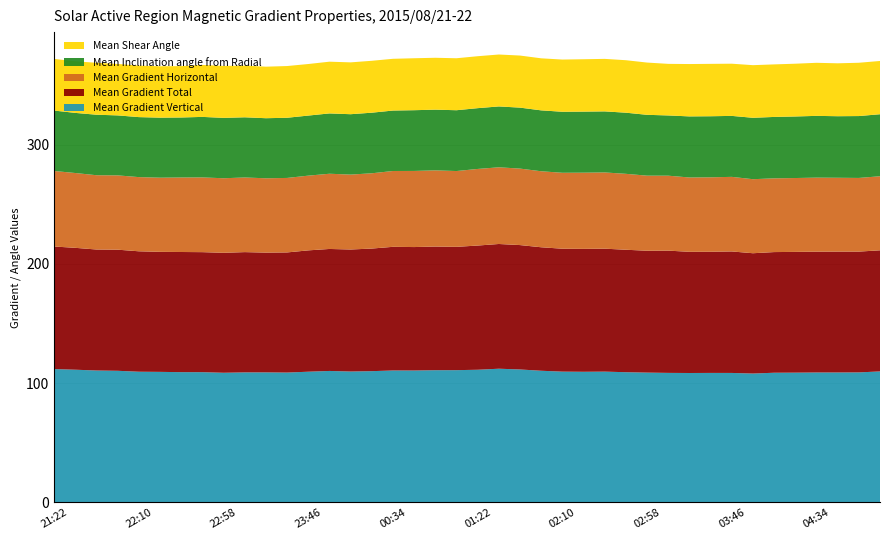

Reading left to right, what are all the values shown in this chart?

Mean Gradient Vertical: 21:22=111.8	21:34=111.3	21:46=110.6	21:58=110.4	22:10=109.6	22:22=109.5	22:34=109.2	22:46=109.2	22:58=108.7	23:10=109.0	23:22=109.0	23:34=108.9	23:46=109.6	23:58=110.2	00:10=109.8	00:22=110.1	00:34=110.6	00:46=110.6	00:58=110.9	01:10=110.9	01:22=111.2	01:34=112.1	01:46=111.5	01:58=110.4	02:10=109.7	02:22=109.5	02:34=109.7	02:46=109.2	02:58=108.8	03:10=108.6	03:22=108.5	03:34=108.6	03:46=108.6	03:58=108.1	04:10=108.7	04:22=108.8	04:34=108.9	04:46=108.9	04:58=109.0	05:10=109.8
Mean Gradient Total: 21:22=102.7	21:34=102.1	21:46=101.4	21:58=101.5	22:10=100.9	22:22=100.6	22:34=100.7	22:46=100.6	22:58=100.5	23:10=100.8	23:22=100.4	23:34=100.7	23:46=101.7	23:58=102.2	00:10=102.3	00:22=102.7	00:34=103.6	00:46=103.5	00:58=103.6	01:10=103.3	01:22=104.1	01:34=104.5	01:46=104.3	01:58=103.5	02:10=103.0	02:22=103.0	02:34=103.0	02:46=102.6	02:58=102.1	03:10=102.5	03:22=101.6	03:34=101.5	03:46=101.8	03:58=100.8	04:10=101.1	04:22=101.2	04:34=101.3	04:46=101.3	04:58=101.2	05:10=101.5
Mean Gradient Horizontal: 21:22=63.3	21:34=62.7	21:46=62.3	21:58=62.3	22:10=62.2	22:22=62.1	22:34=62.4	22:46=62.6	22:58=62.5	23:10=62.5	23:22=62.3	23:34=62.4	23:46=62.6	23:58=63.0	00:10=62.8	00:22=63.1	00:34=63.5	00:46=63.8	00:58=63.9	01:10=63.5	01:22=64.2	01:34=64.3	01:46=64.1	01:58=63.7	02:10=63.6	02:22=63.9	02:34=63.9	02:46=63.6	02:58=62.9	03:10=62.8	03:22=62.3	03:34=62.4	03:46=62.5	03:58=62.0	04:10=61.8	04:22=61.9	04:34=62.0	04:46=61.9	04:58=61.7	05:10=62.1
Mean Inclination angle from Radial: 21:22=50.6	21:34=50.4	21:46=50.7	21:58=50.3	22:10=50.3	22:22=50.3	22:34=50.3	22:46=50.7	22:58=50.6	23:10=50.4	23:22=50.3	23:34=50.4	23:46=50.3	23:58=50.5	00:10=50.6	00:22=50.8	00:34=50.7	00:46=50.9	00:58=50.9	01:10=51.0	01:22=50.9	01:34=51.0	01:46=51.1	01:58=51.0	02:10=51.1	02:22=51.2	02:34=51.2	02:46=51.2	02:58=51.0	03:10=50.5	03:22=51.2	03:34=51.2	03:46=51.1	03:58=51.5	04:10=51.5	04:22=51.6	04:34=51.8	04:46=51.6	04:58=51.9	05:10=52.0
Mean Shear Angle: 21:22=43.3	21:34=43.2	21:46=43.5	21:58=43.1	22:10=43.2	22:22=43.1	22:34=43.1	22:46=43.6	22:58=43.5	23:10=43.3	23:22=43.2	23:34=43.4	23:46=43.2	23:58=43.4	00:10=43.4	00:22=43.5	00:34=43.4	00:46=43.5	00:58=43.5	01:10=43.6	01:22=43.5	01:34=43.5	01:46=43.6	01:58=43.6	02:10=43.8	02:22=43.9	02:34=44.0	02:46=44.0	02:58=43.8	03:10=43.2	03:22=43.9	03:34=43.9	03:46=43.7	03:58=44.1	04:10=44.0	04:22=44.2	04:34=44.5	04:46=44.3	04:58=44.7	05:10=44.6